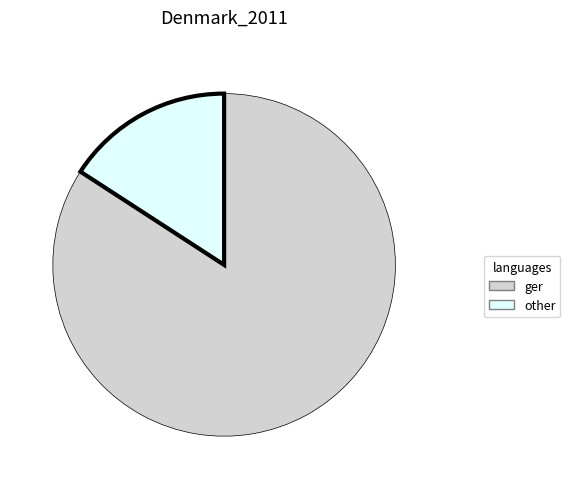

Rank the categories by value from lowest to highest.

other, ger